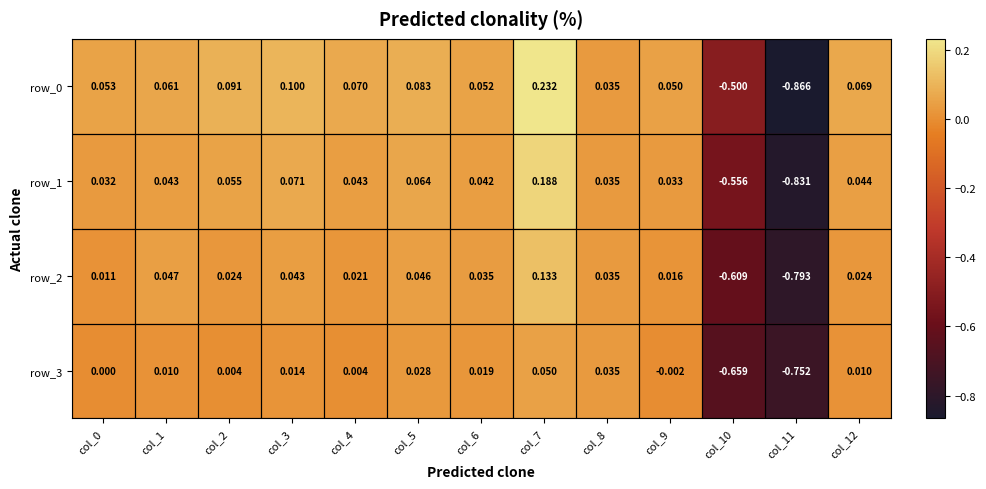

Is the value of row_0 at col_2 greater than the value of row_1 at col_1?

Yes